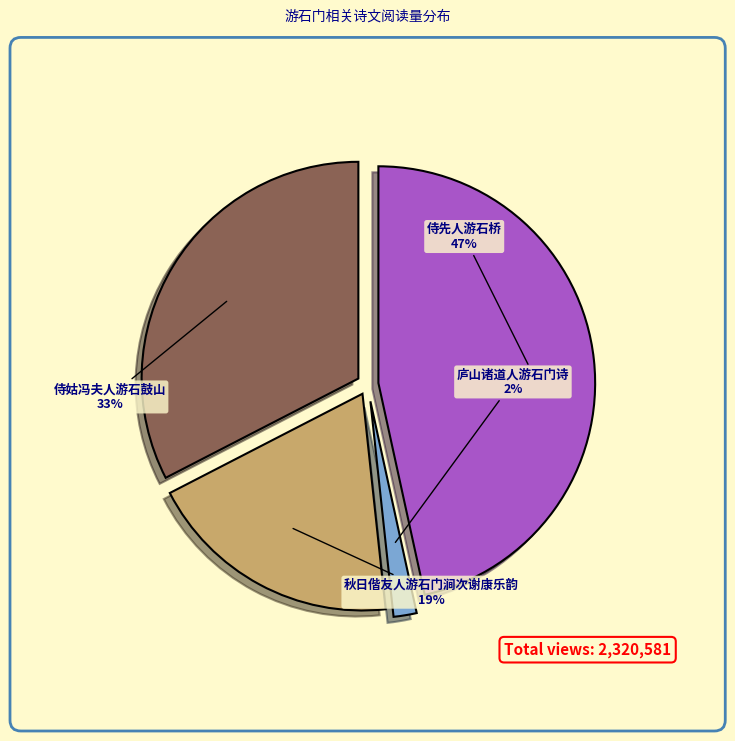

How much of the chart is everything except 庐山诸道人游石门诗?

98.3%